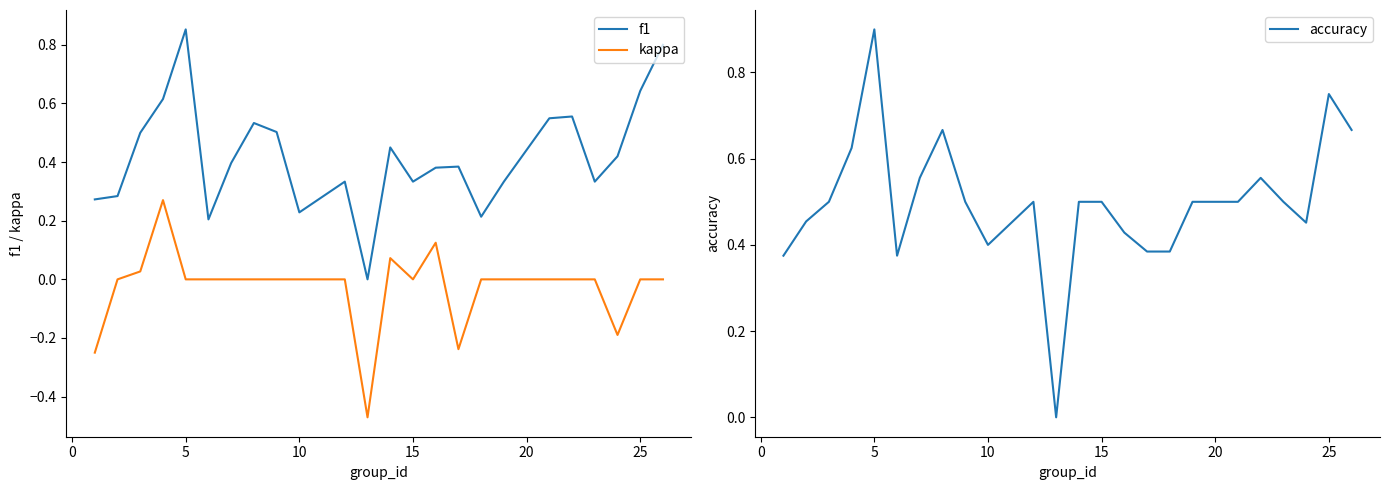

Which category has the highest value in the f1 series?

5